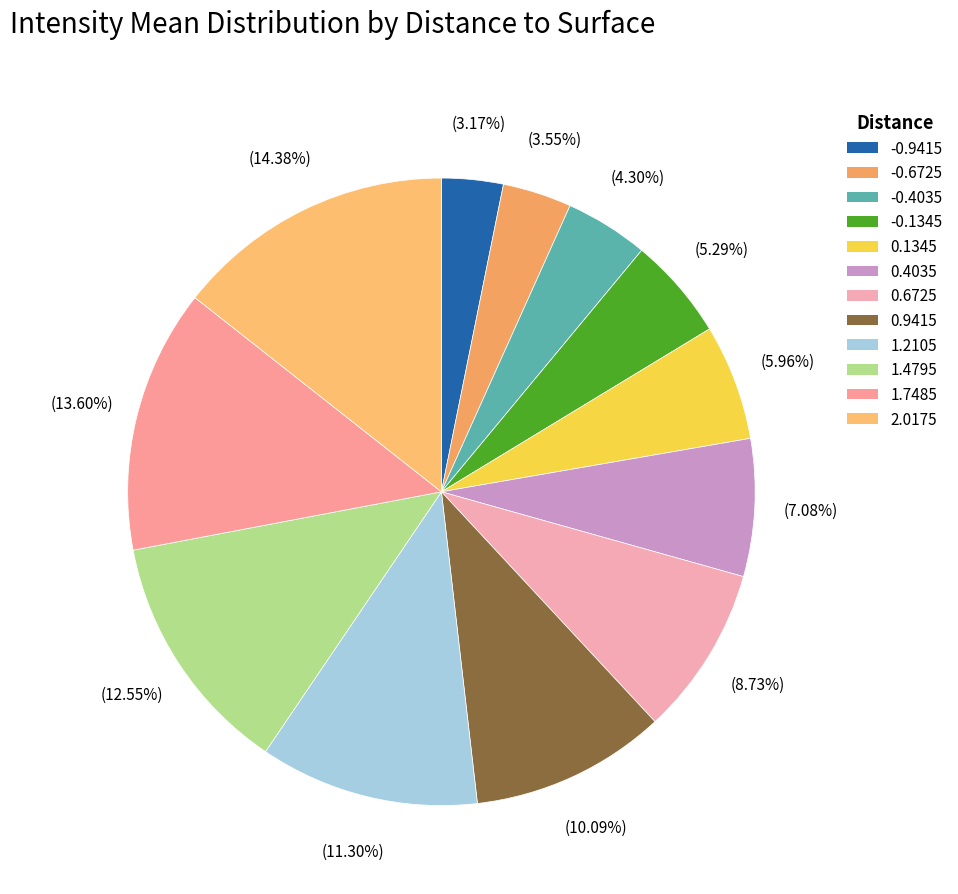

How many segments does this pie chart have?

12